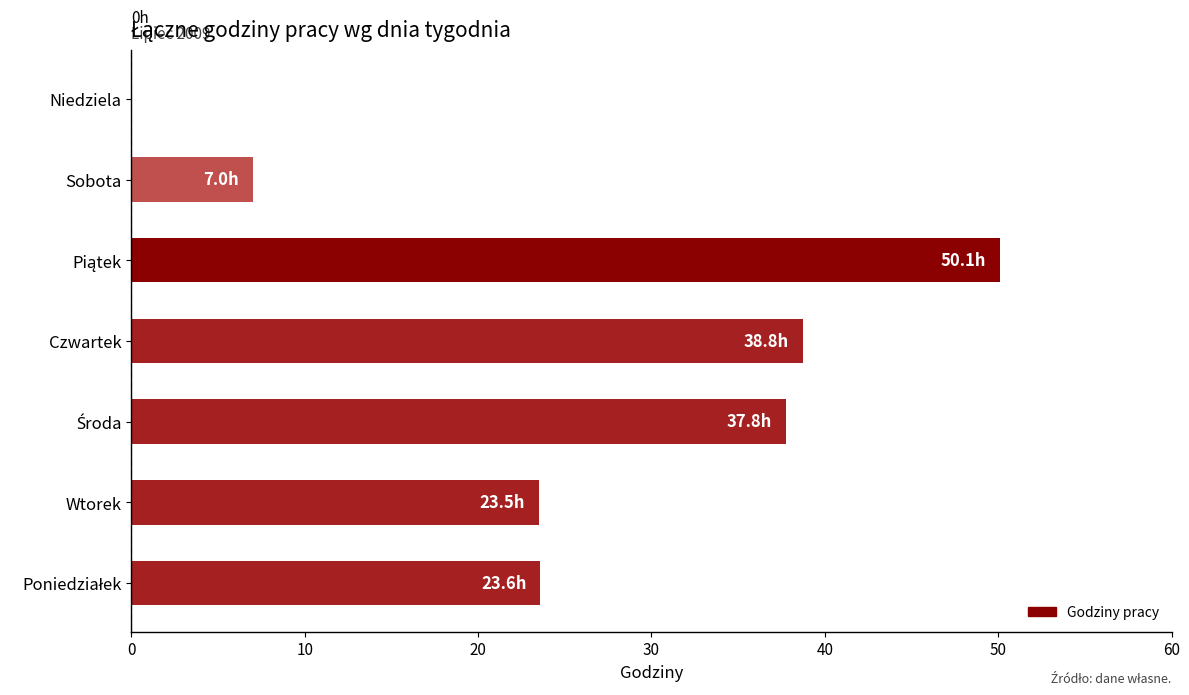

What is the average value?

25.8